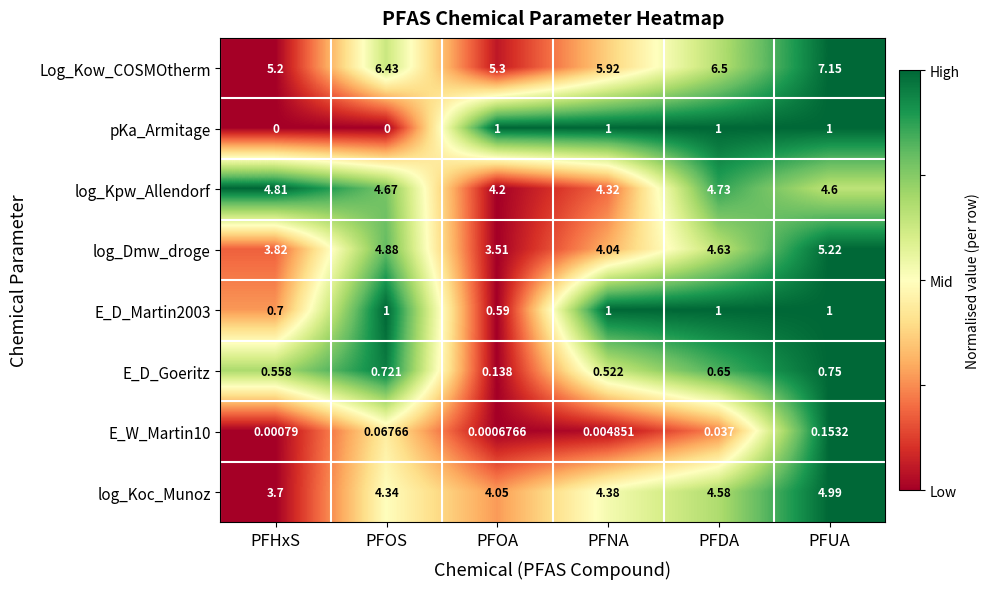

Which series has the largest total across all categories?

Log_Kow_COSMOtherm